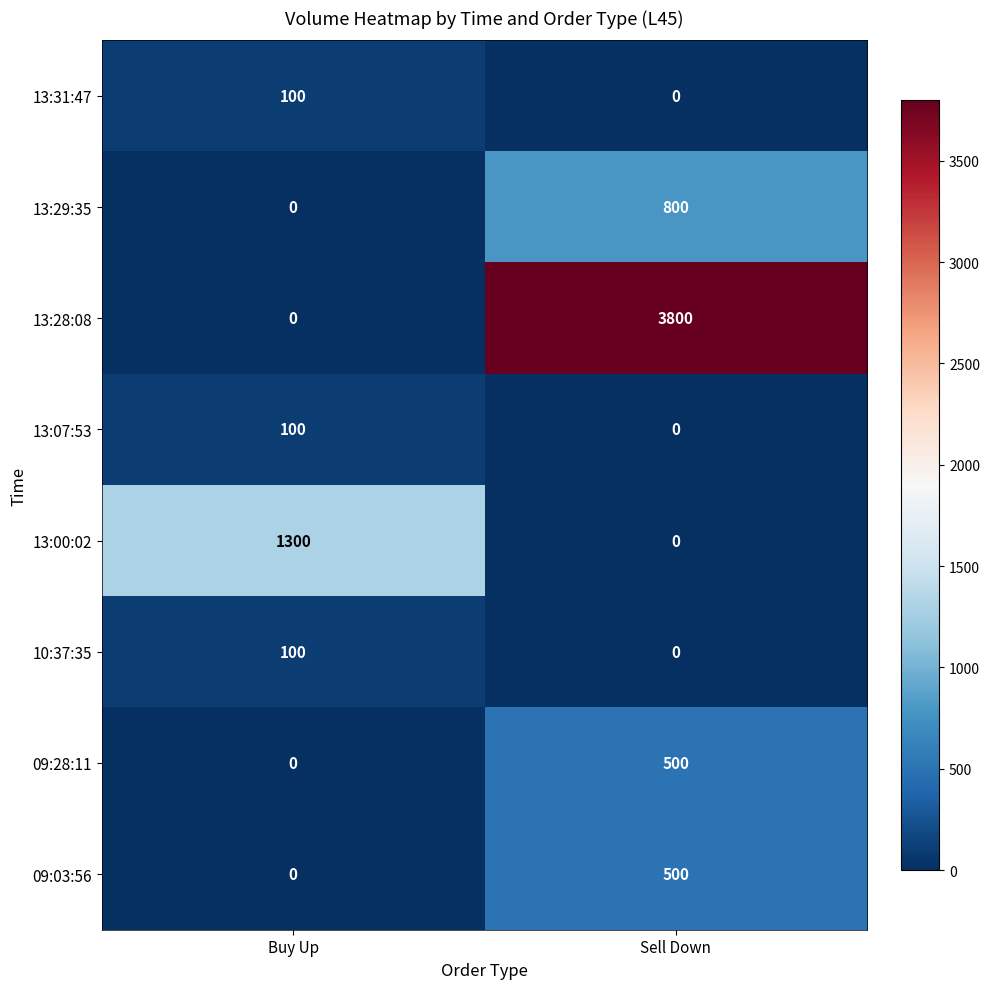

Is the value of 13:31:47 at Buy Up greater than the value of 13:29:35 at Sell Down?

No